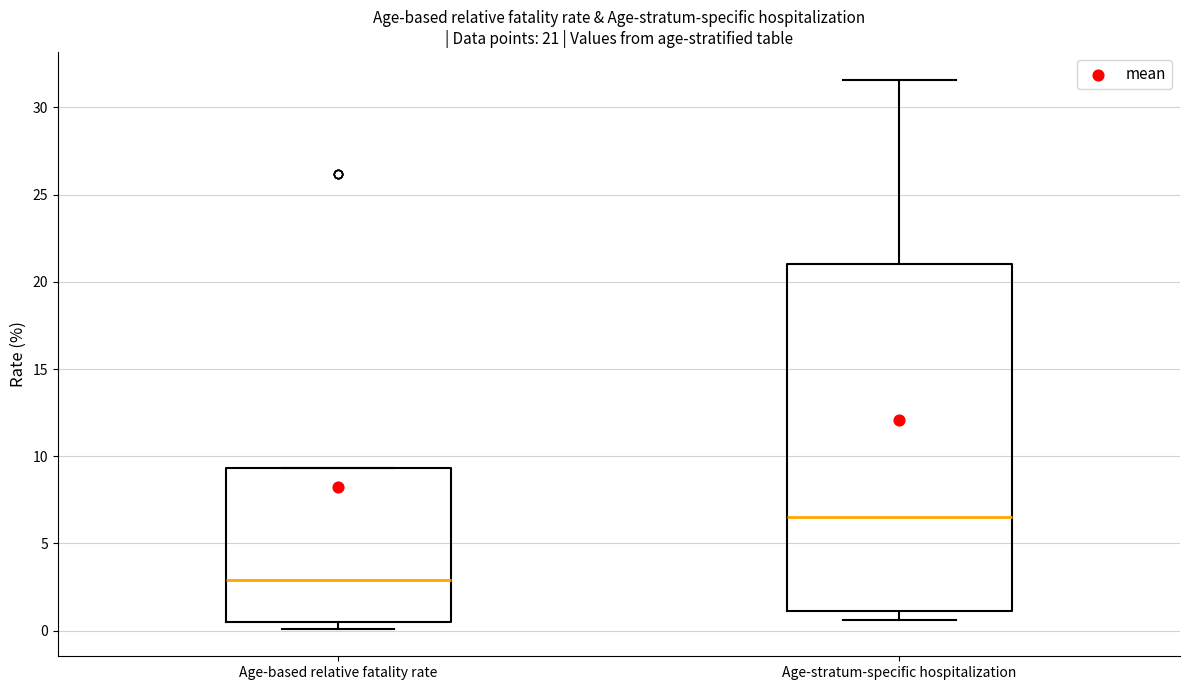

Which box's median line is the lowest?

Age-based relative fatality rate